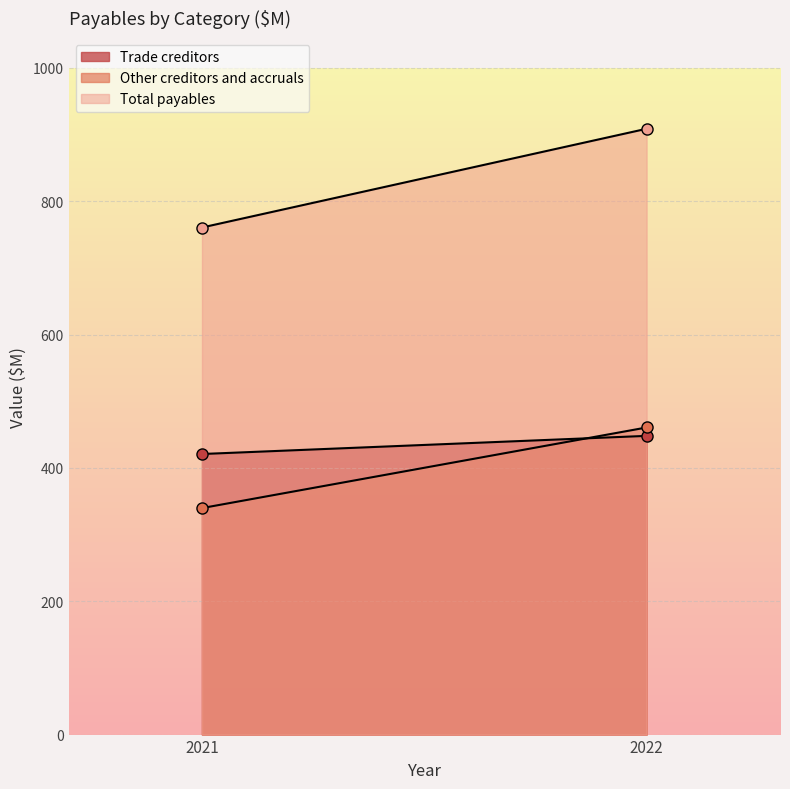

Is it true that Other creditors and accruals equals 503.3 at 2021?

False